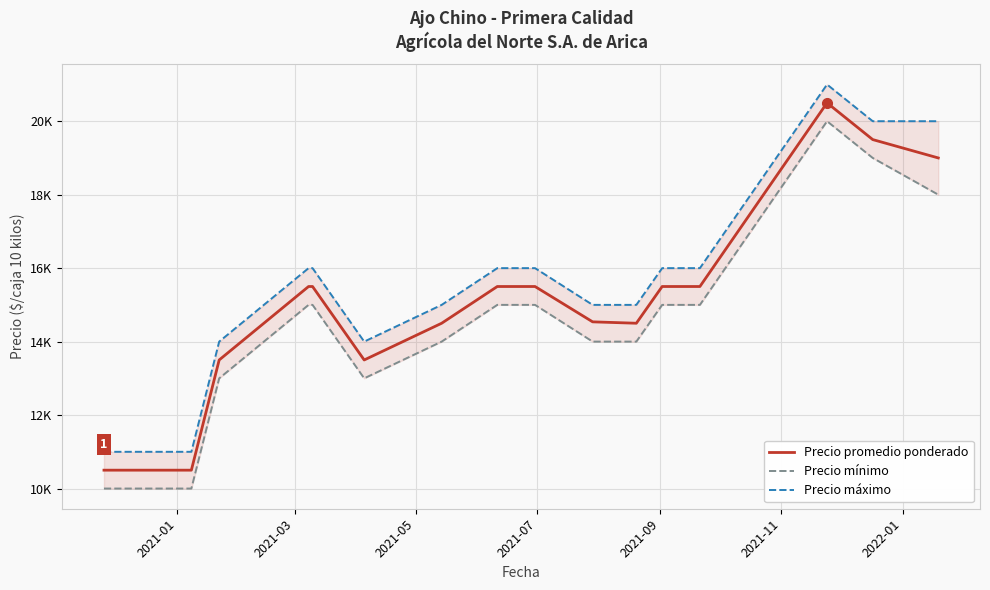

At how many categories does at least one series exceed 15088?

9